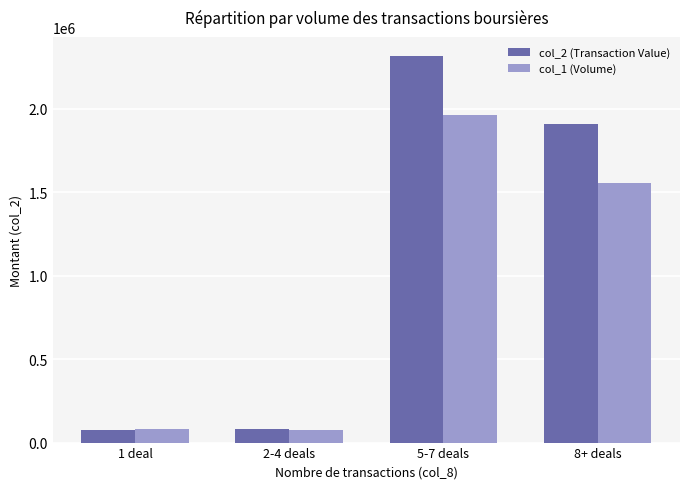

What is the difference between the maximum and minimum values in the col_1 (Volume) series?

1888000